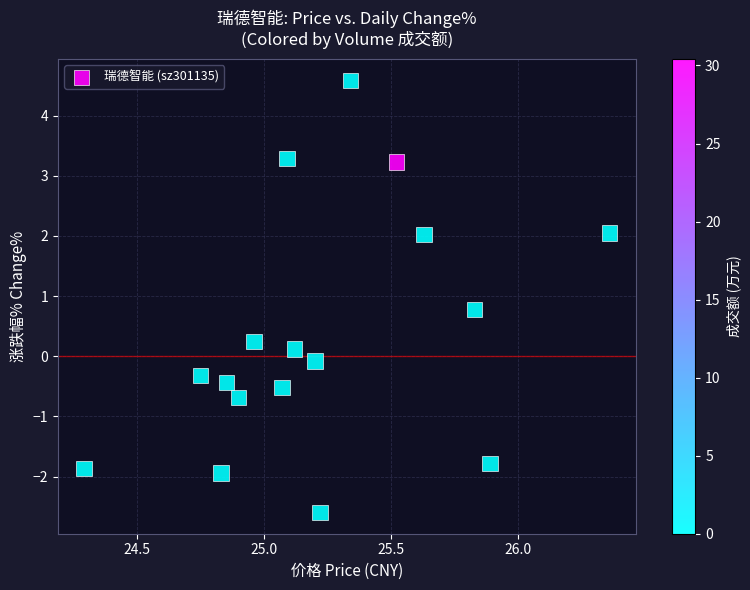

What is the range of Y values (max minus min)?

7.2